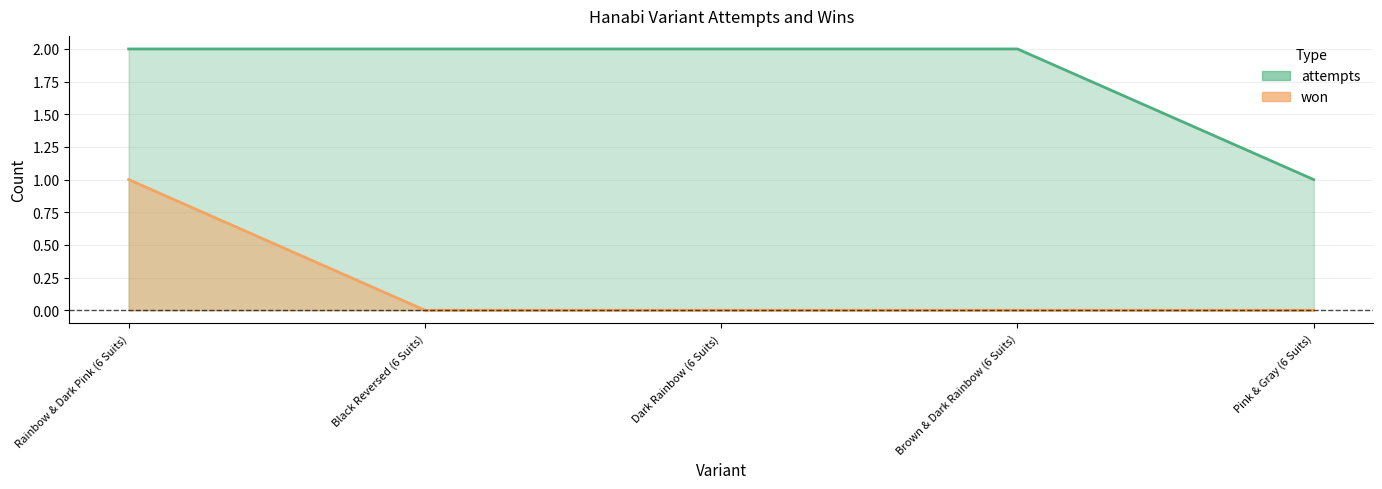

Which series changed the most between Dark Rainbow (6 Suits) and Pink & Gray (6 Suits)?

attempts